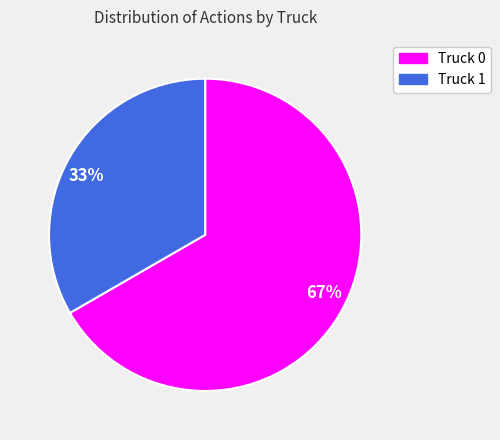

Which slice represents more than half of the pie?

67%